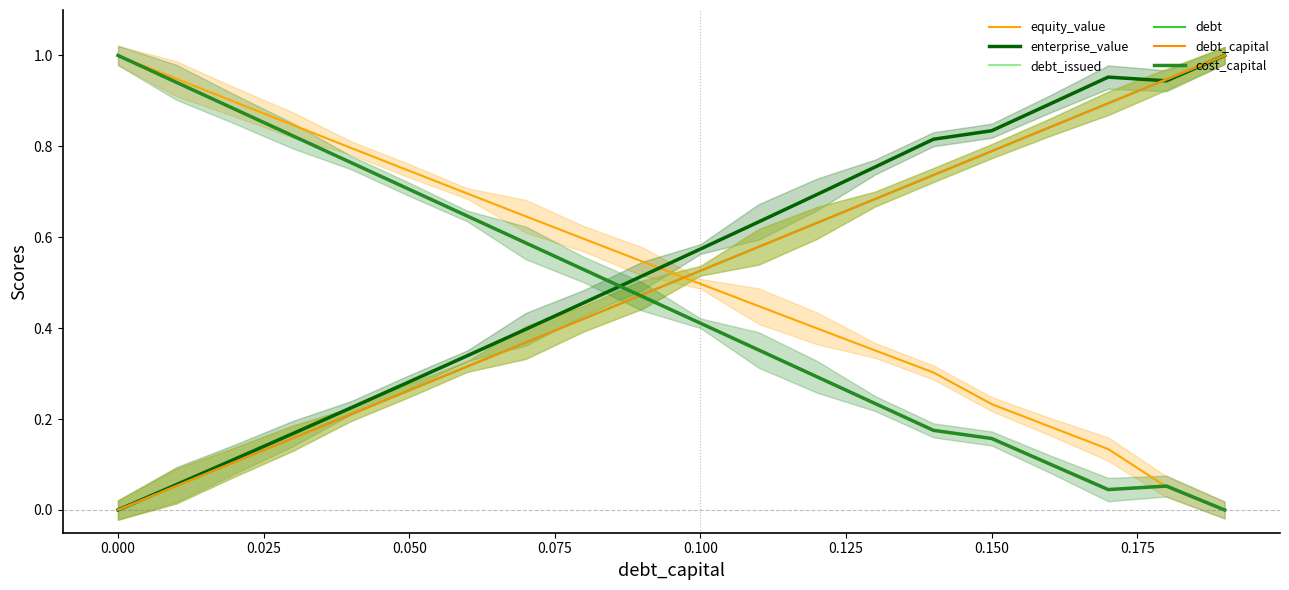

How many values in the debt_issued series exceed 0?

19